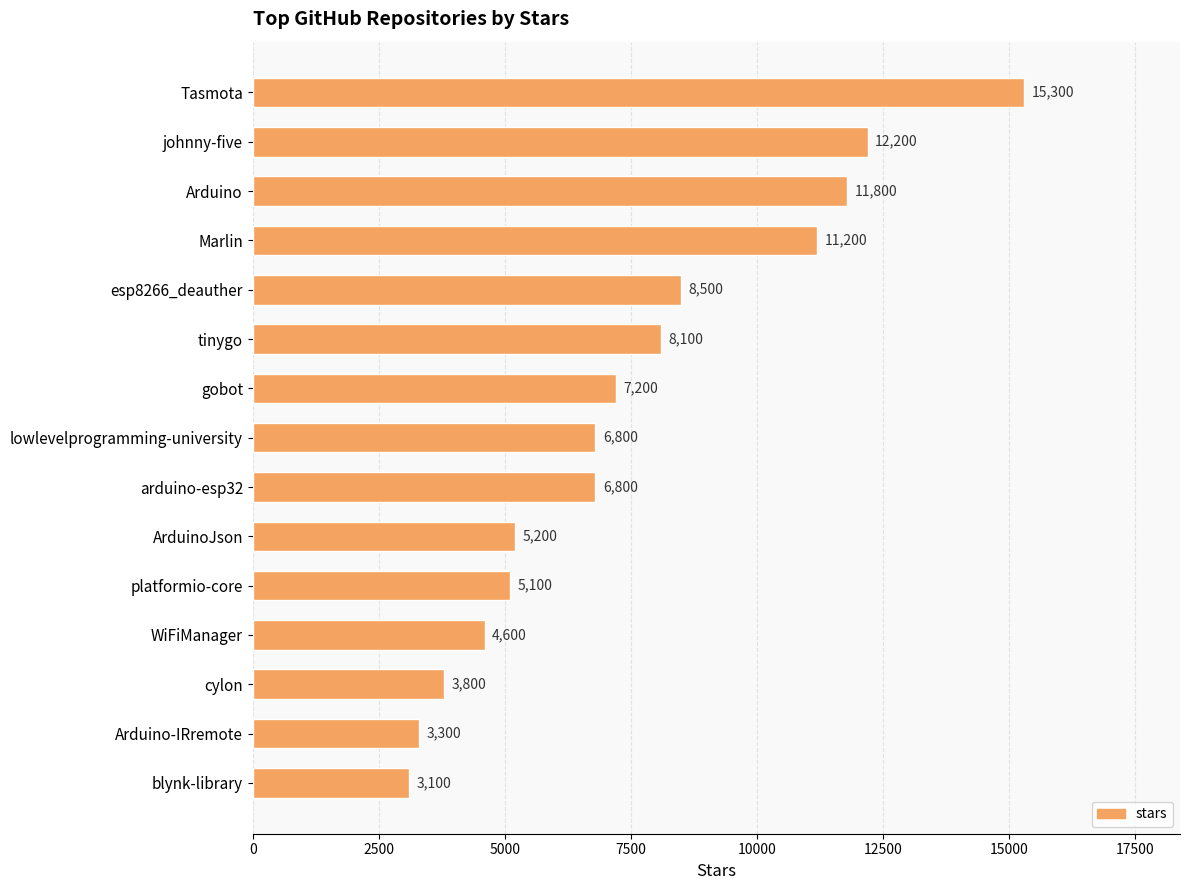

Where is the data nearest to the value 9200?

esp8266_deauther